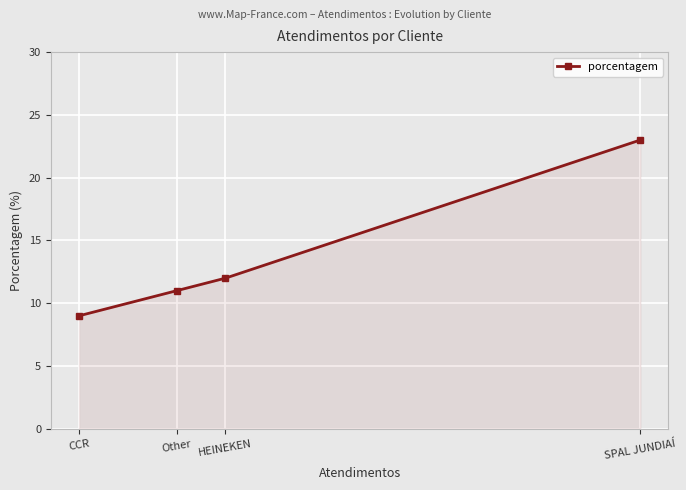

What value does the data have at SPAL JUNDIAÍ, to the nearest 10?

20